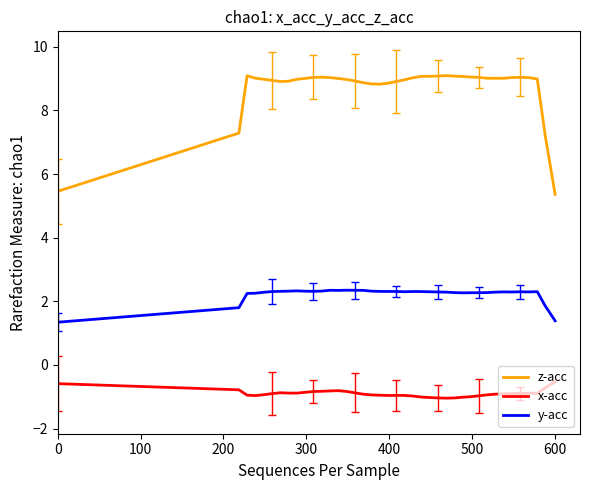

Which series has the largest total across all categories?

z-acc